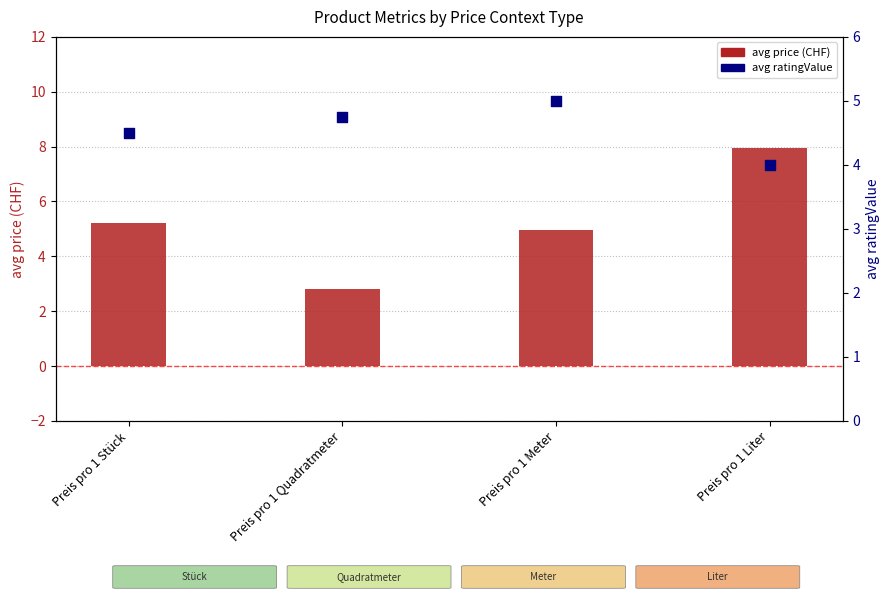

Which series reaches the maximum Y coordinate?

avg price (CHF)